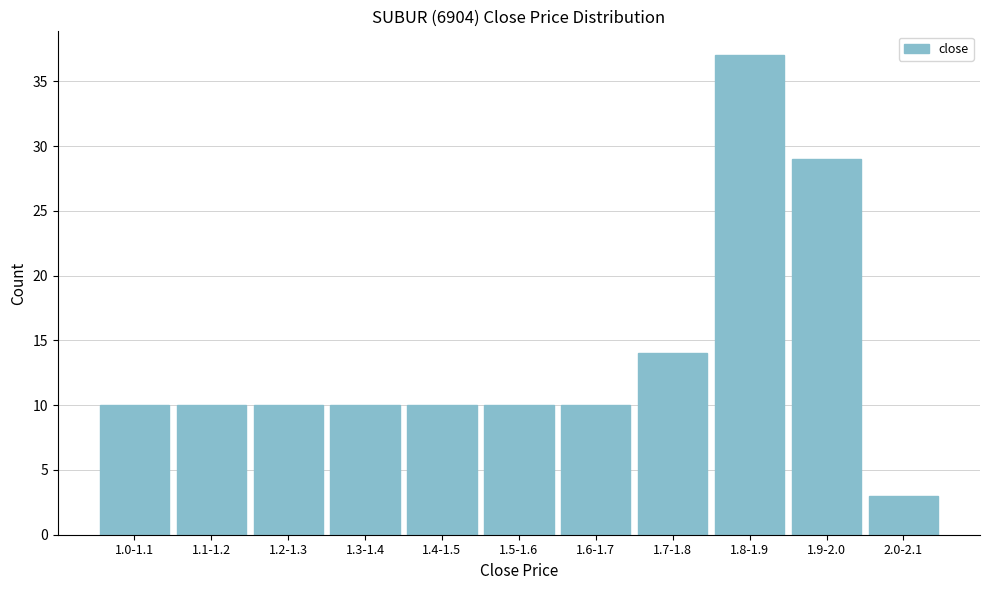

Reading right to left, extract all data points from this chart.

3	29	37	14	10	10	10	10	10	10	10